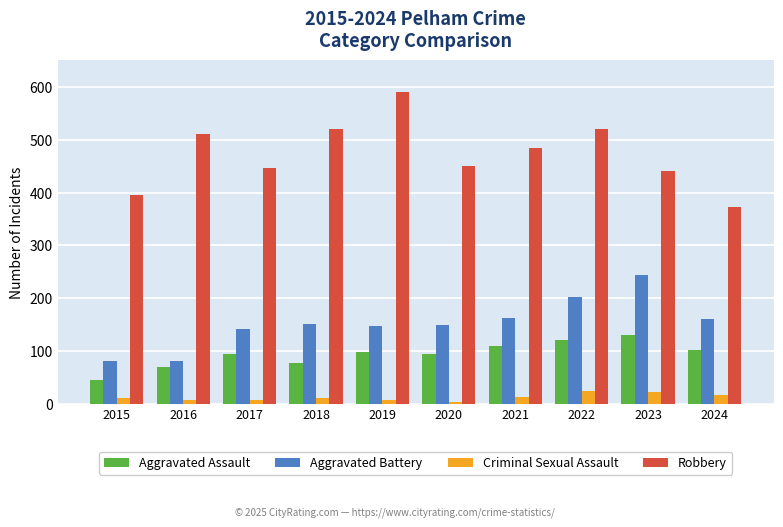

At which category is the sum across all series the highest?

2022